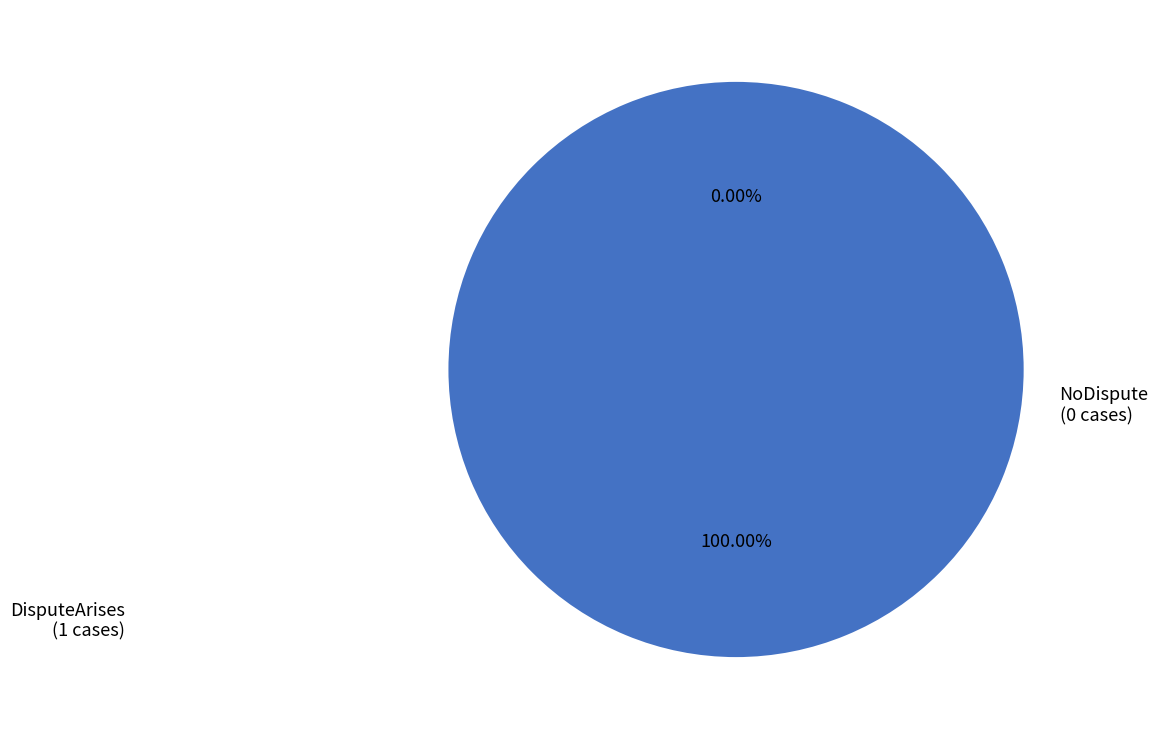

Is there any slice that represents more than half of the pie?

Yes